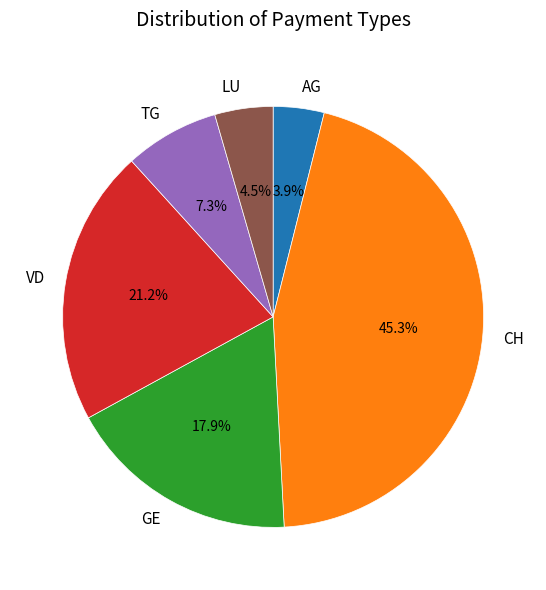

What portion of the pie excludes AG?

96.1%